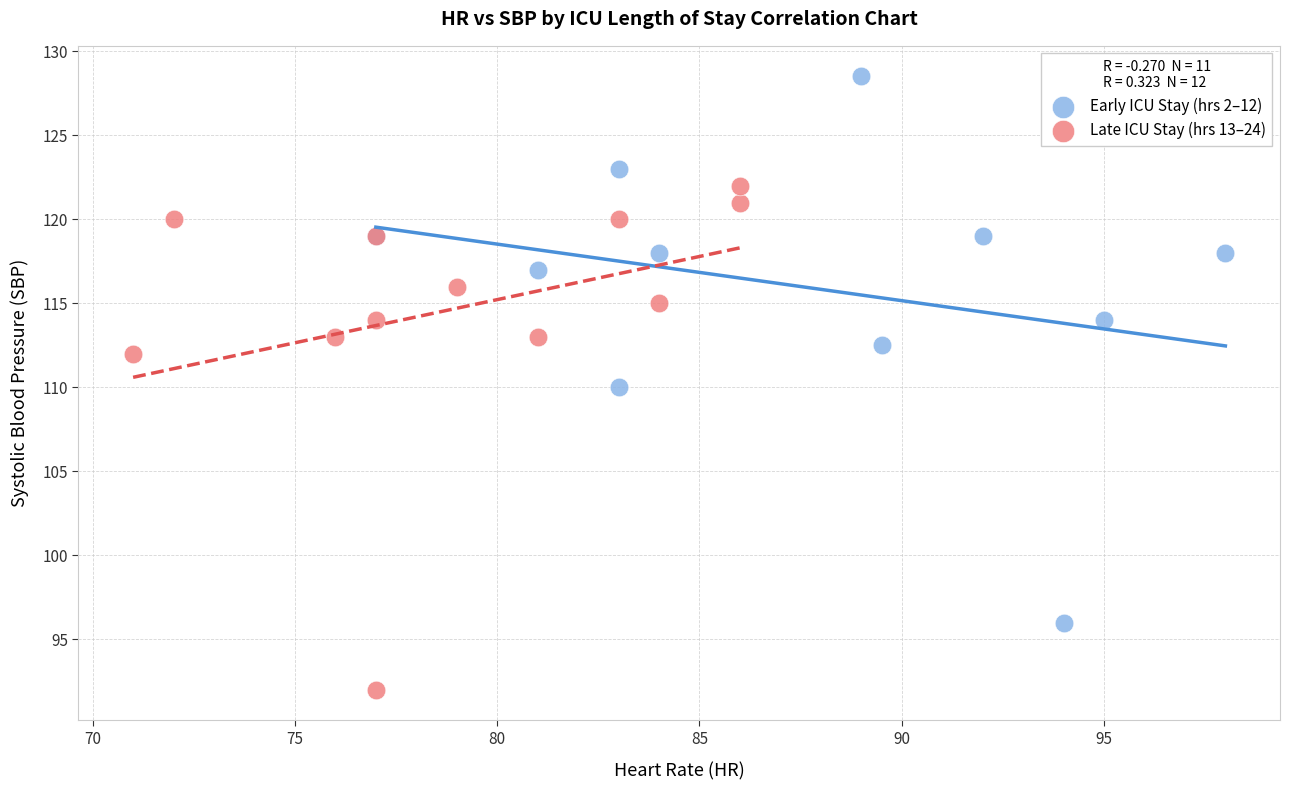

What are all the series names shown in the legend?

Early ICU Stay (hrs 2–12), Late ICU Stay (hrs 13–24)